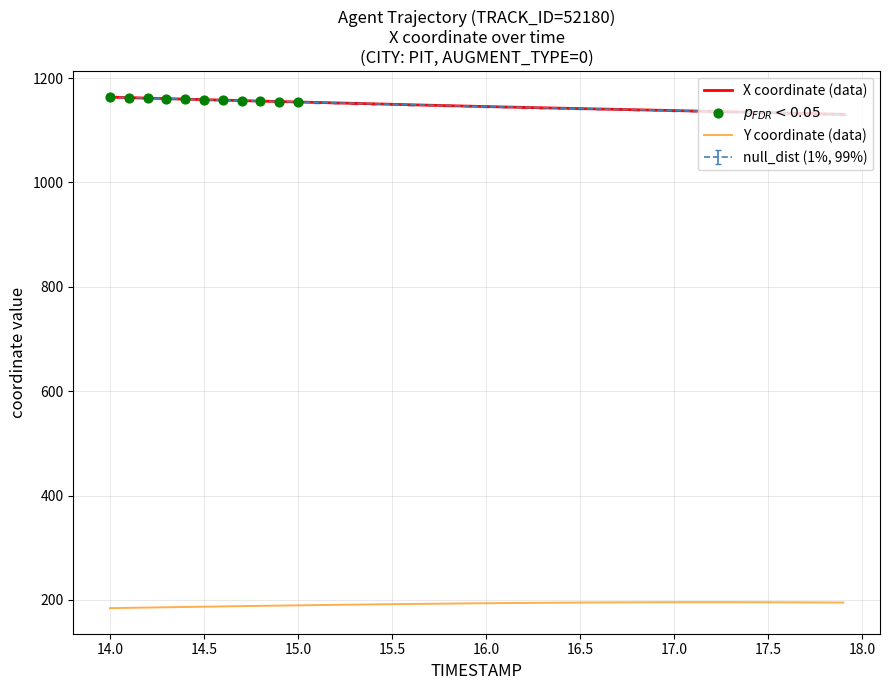

True or false: Y coordinate (data) and null_dist (1%, 99%) intersect in this chart.

False